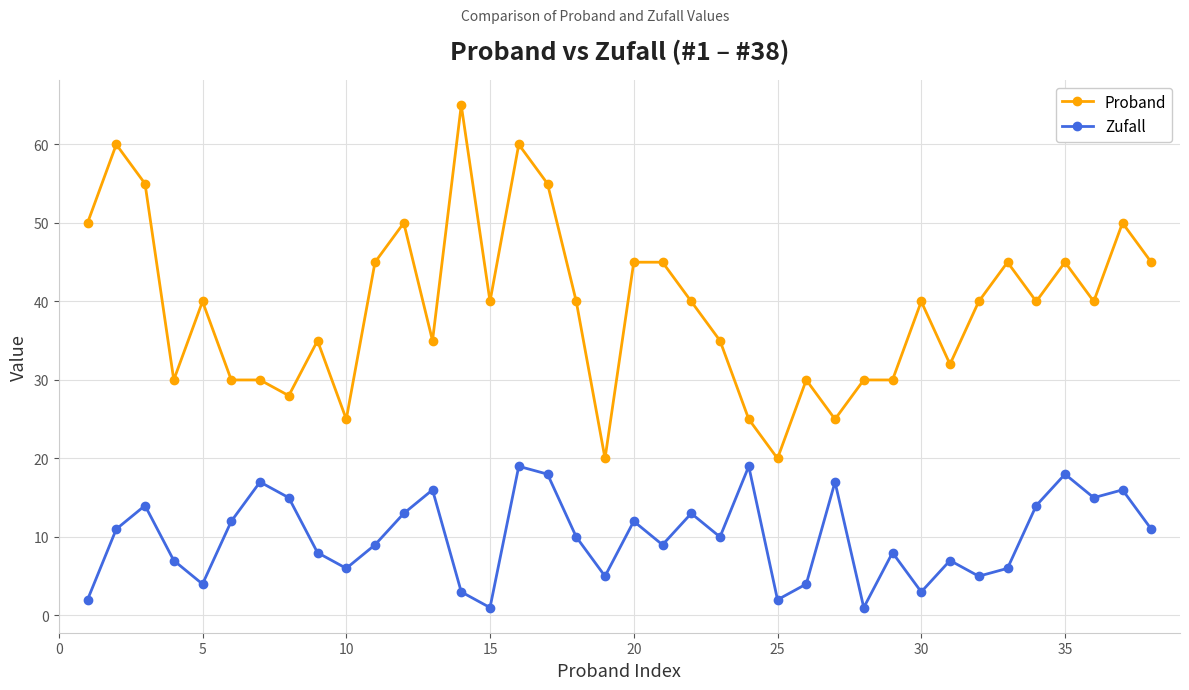

At how many categories does at least one series exceed 24?

36